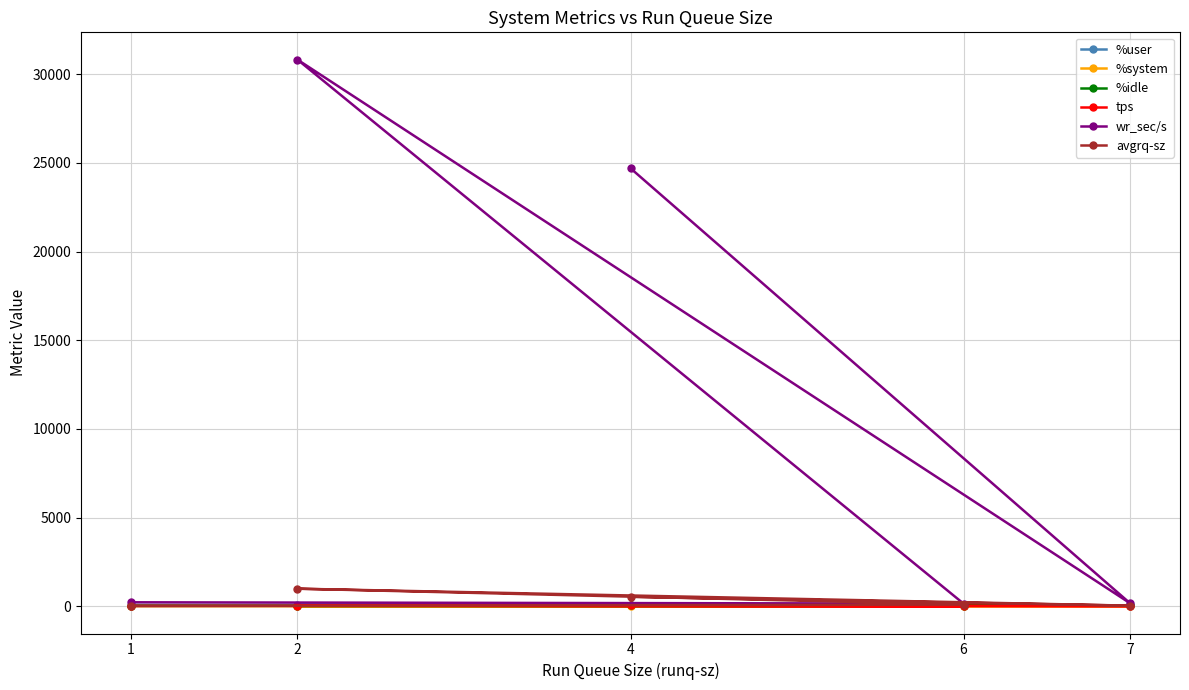

What is the maximum value shown in the chart?

30825.6